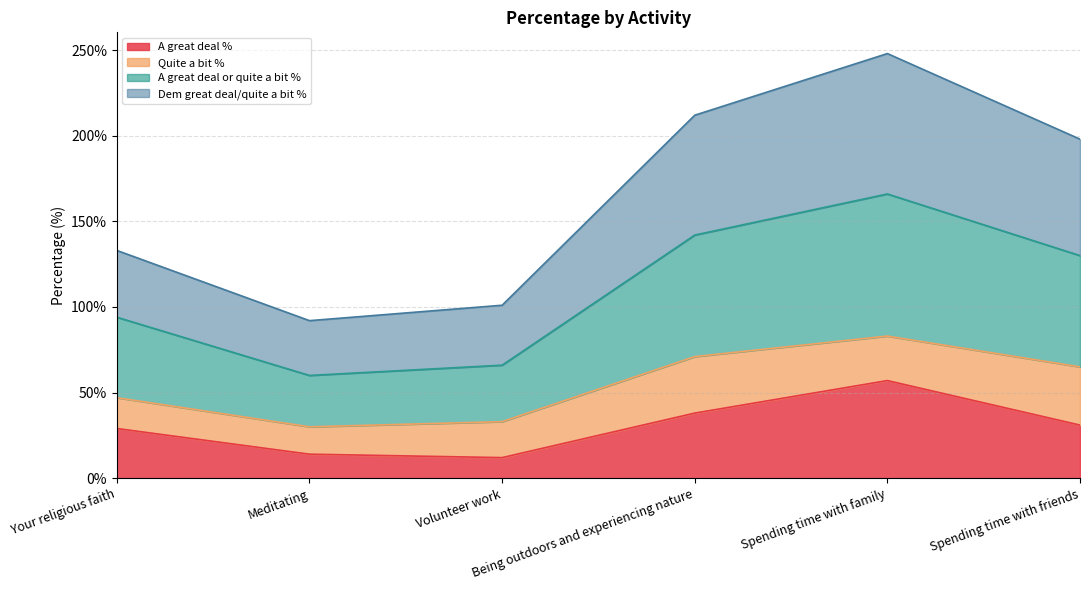

What is the minimum value for A great deal %?

12